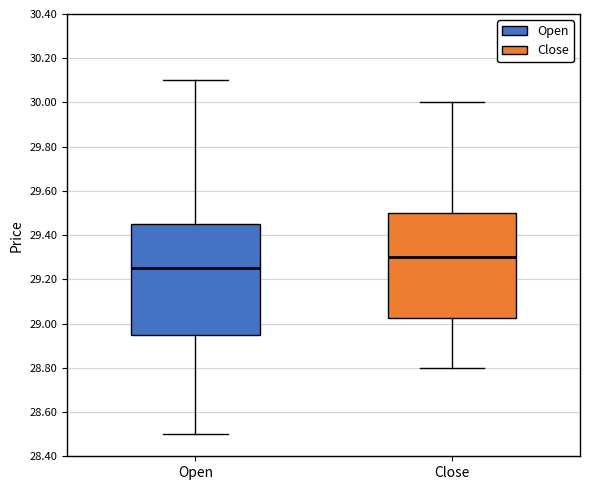

Reading left to right, read every box against the y-axis: the position of its median line, the range the box covers, and the ends of its whiskers. The values are not printed on the chart, so give them approximately, as read against the axis.

Open: median 29.26, box 28.96 to 29.46, whiskers 28.50 to 30.10
Close: median 29.30, box 29.02 to 29.50, whiskers 28.80 to 30.00